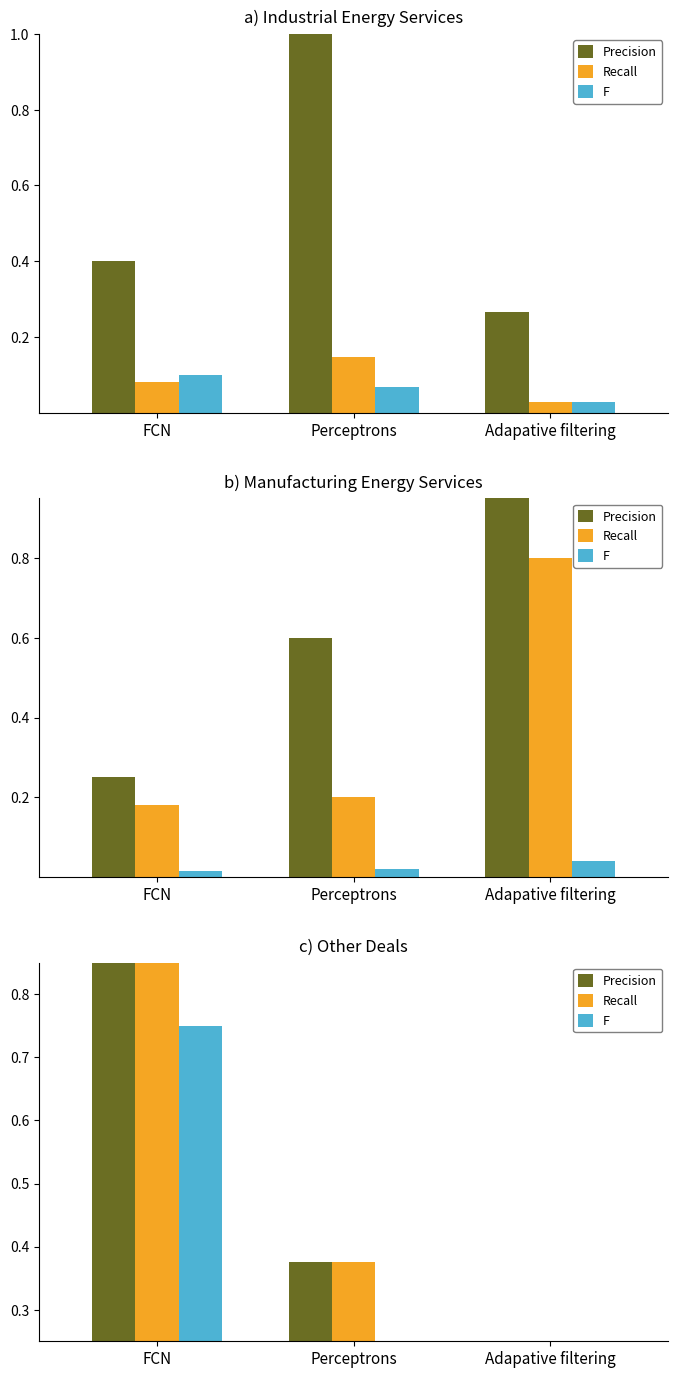

What is the total value across all series at Adapative filtering?

0.1